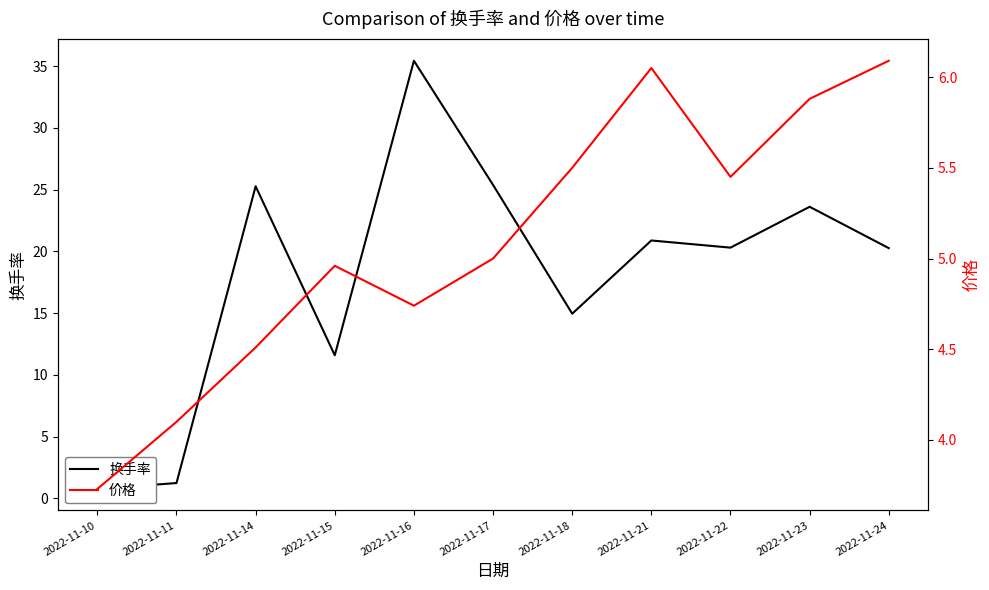

True or false: 换手率 has a value of 35.4 at 2022-11-16.

True